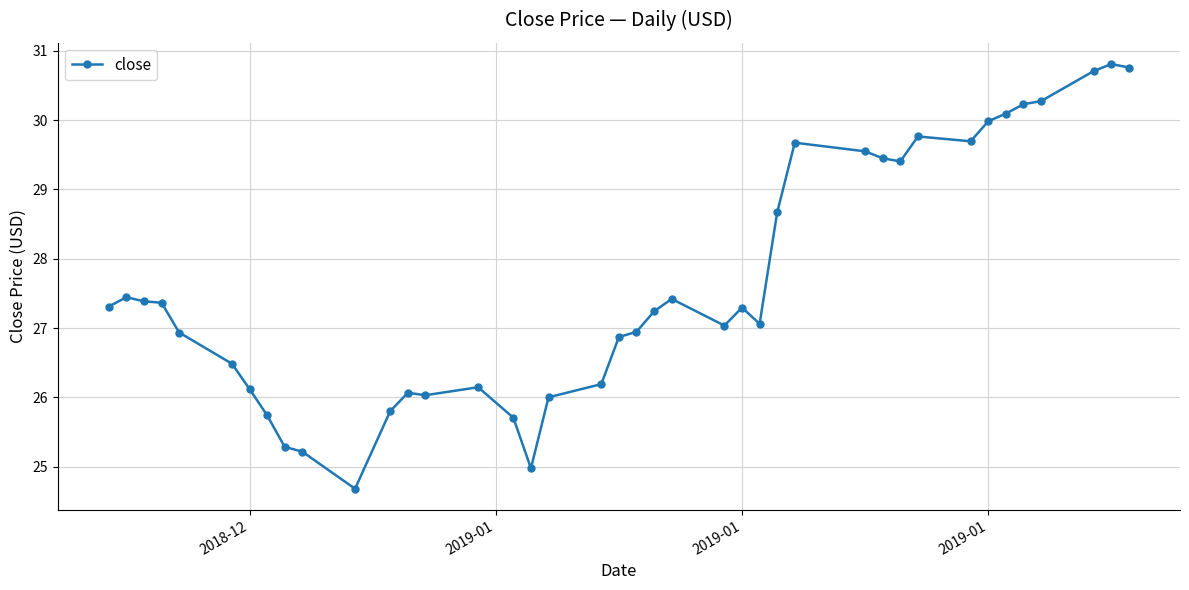

What is the value of the 14th point from the left?

26.0